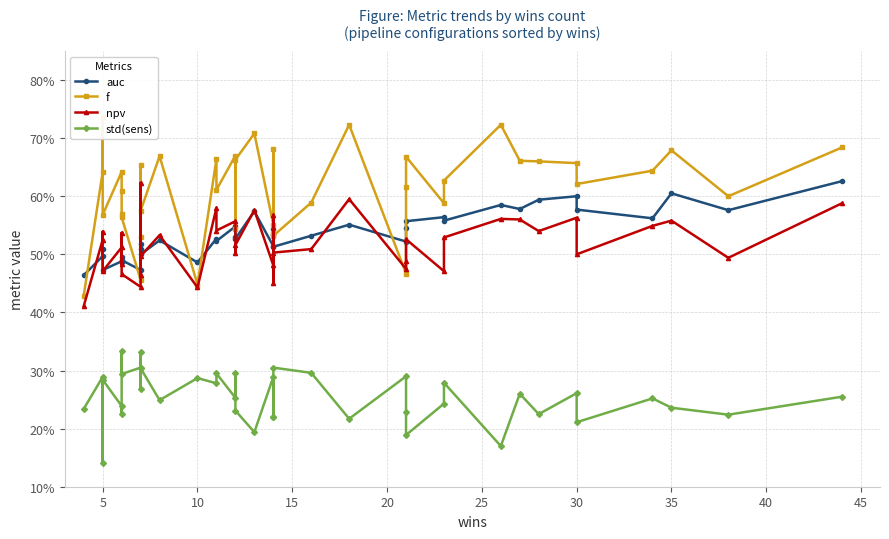

What is the maximum value for std(sens)?

0.3